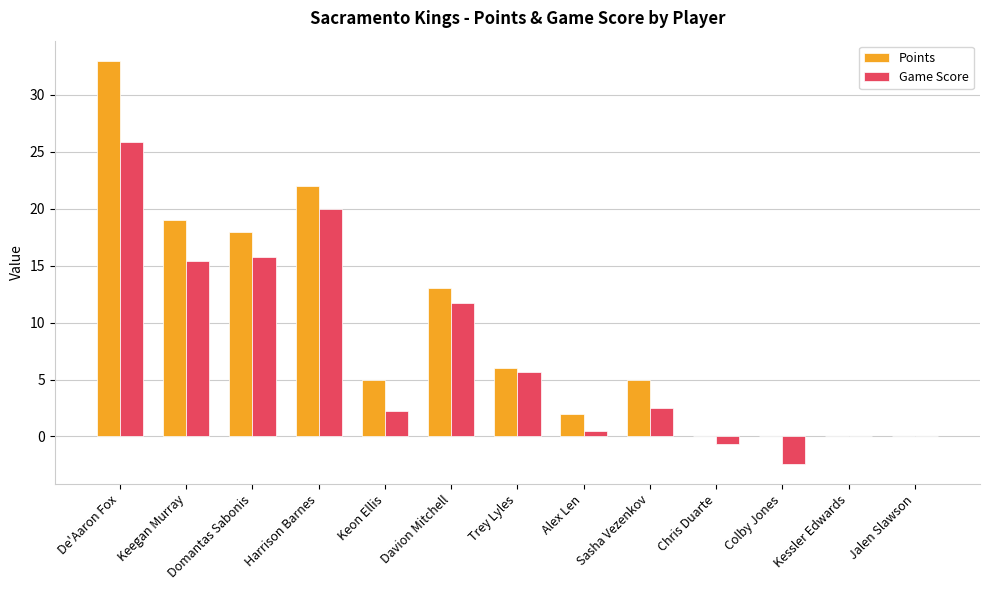

Reading left to right, what are all the values shown in this chart?

Points: De'Aaron Fox=33.0	Keegan Murray=19.0	Domantas Sabonis=18.0	Harrison Barnes=22.0	Keon Ellis=5.0	Davion Mitchell=13.0	Trey Lyles=6.0	Alex Len=2.0	Sasha Vezenkov=5.0	Chris Duarte=0.0	Colby Jones=0.0	Kessler Edwards=0.0	Jalen Slawson=0.0
Game Score: De'Aaron Fox=25.9	Keegan Murray=15.4	Domantas Sabonis=15.8	Harrison Barnes=20.0	Keon Ellis=2.2	Davion Mitchell=11.7	Trey Lyles=5.7	Alex Len=0.5	Sasha Vezenkov=2.5	Chris Duarte=-0.7	Colby Jones=-2.4	Kessler Edwards=0.0	Jalen Slawson=0.0